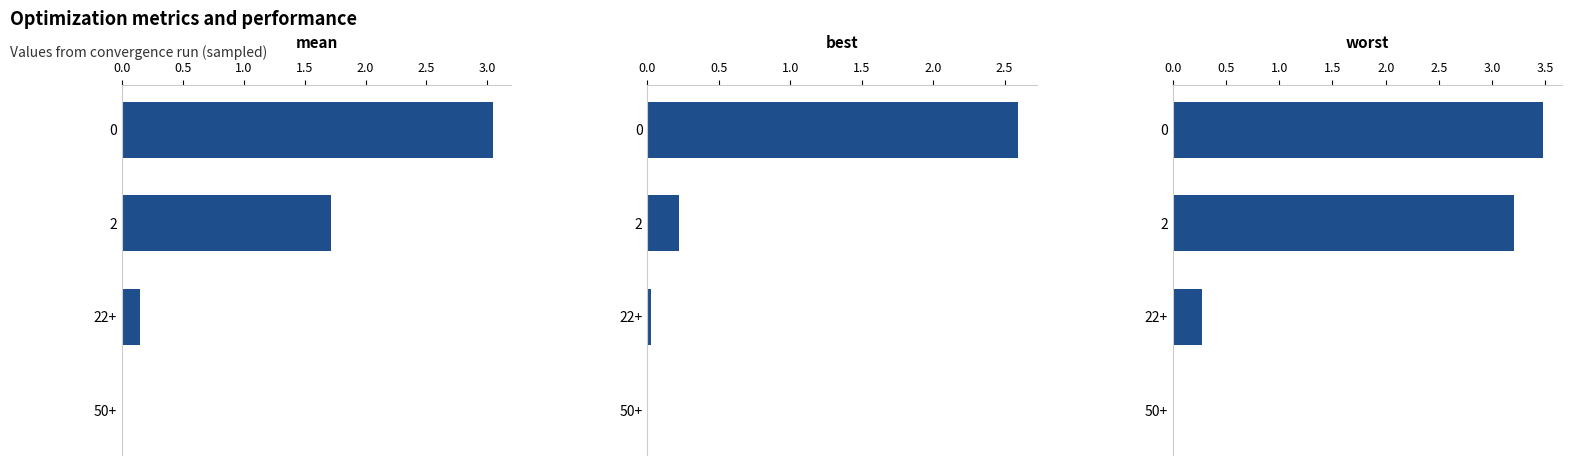

What is the greatest value displayed?

3.5